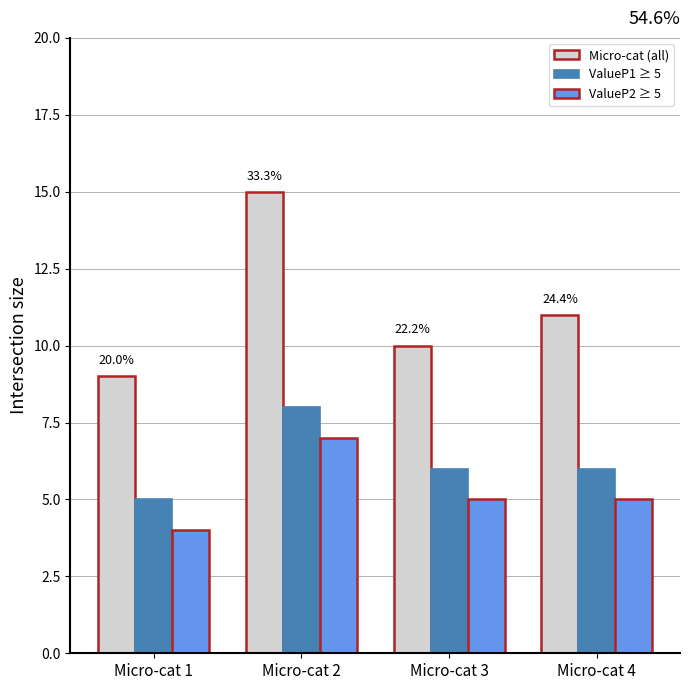

Reading left to right, transcribe all the data shown in this chart.

Micro-cat (all): Micro-cat 1=9	Micro-cat 2=15	Micro-cat 3=10	Micro-cat 4=11
ValueP1 ≥ 5: Micro-cat 1=5	Micro-cat 2=8	Micro-cat 3=6	Micro-cat 4=6
ValueP2 ≥ 5: Micro-cat 1=4	Micro-cat 2=7	Micro-cat 3=5	Micro-cat 4=5